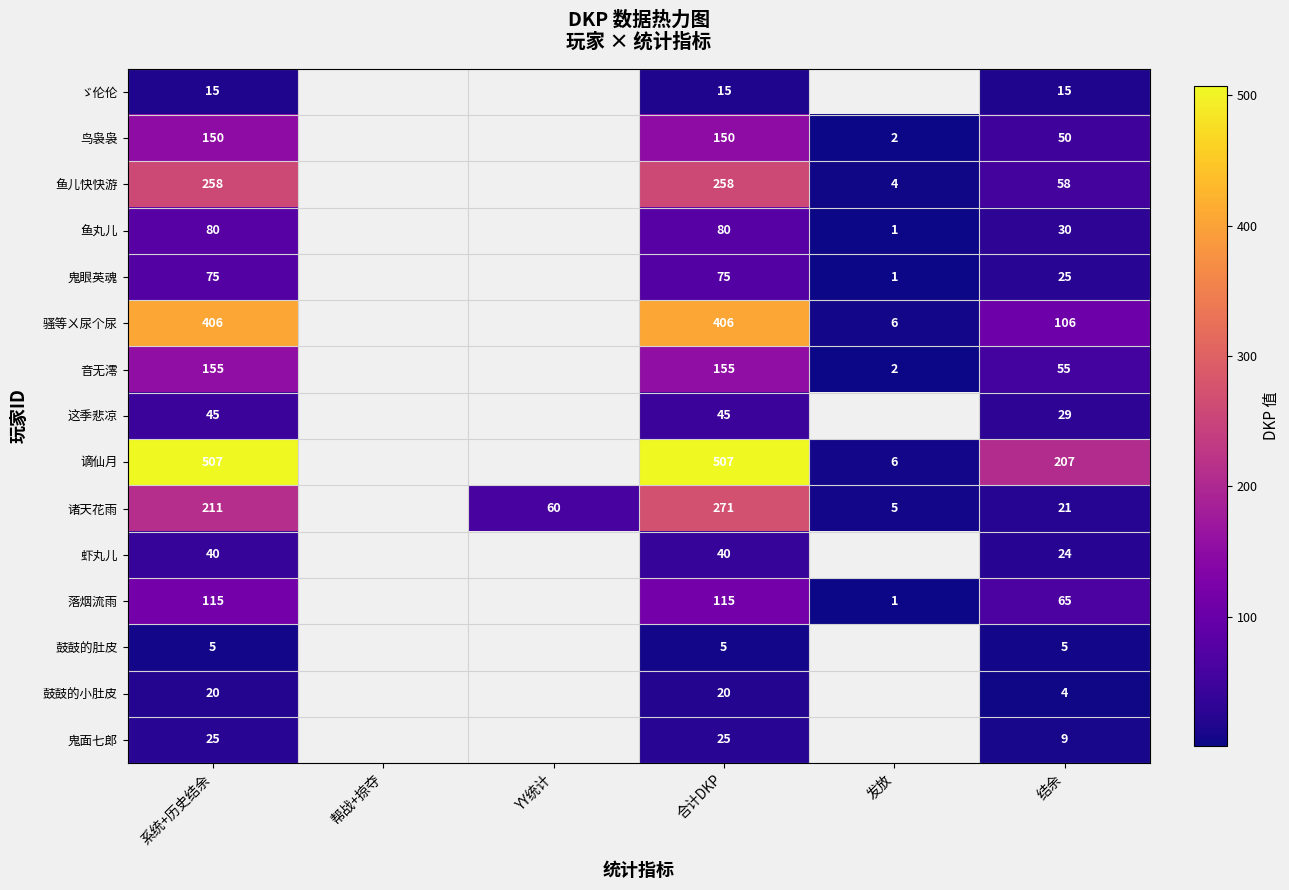

Rank the series at 合计DKP from lowest to highest value.

鼓鼓的肚皮, ゞ伦伦, 鼓鼓的小肚皮, 鬼面七郎, 虾丸儿, 这季悲凉, 鬼眼英魂, 鱼丸儿, 落烟流雨, 鸟袅袅, 音无澪, 鱼儿快快游, 诸天花雨, 骚等ㄨ尿个尿, 谪仙月